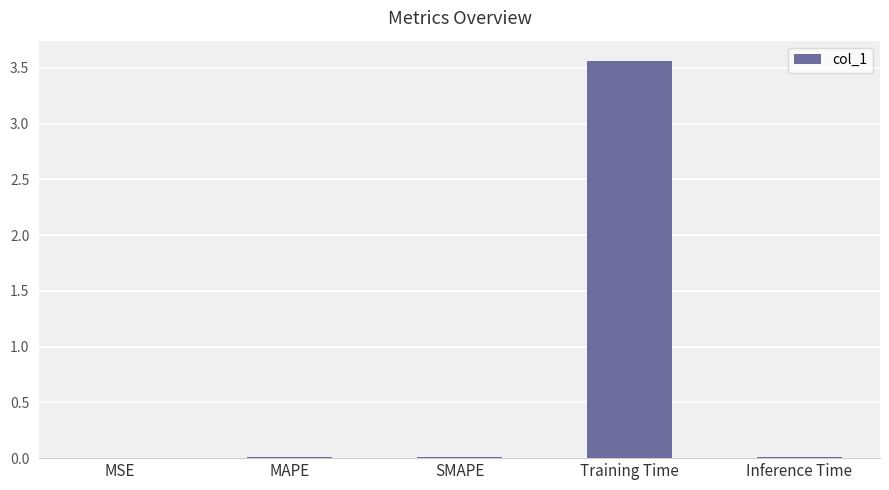

What is the sum of all values?

3.6